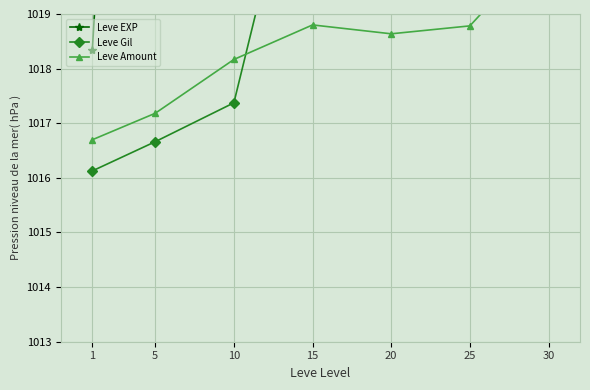

How many data points in Leve Amount are above 1018?

5